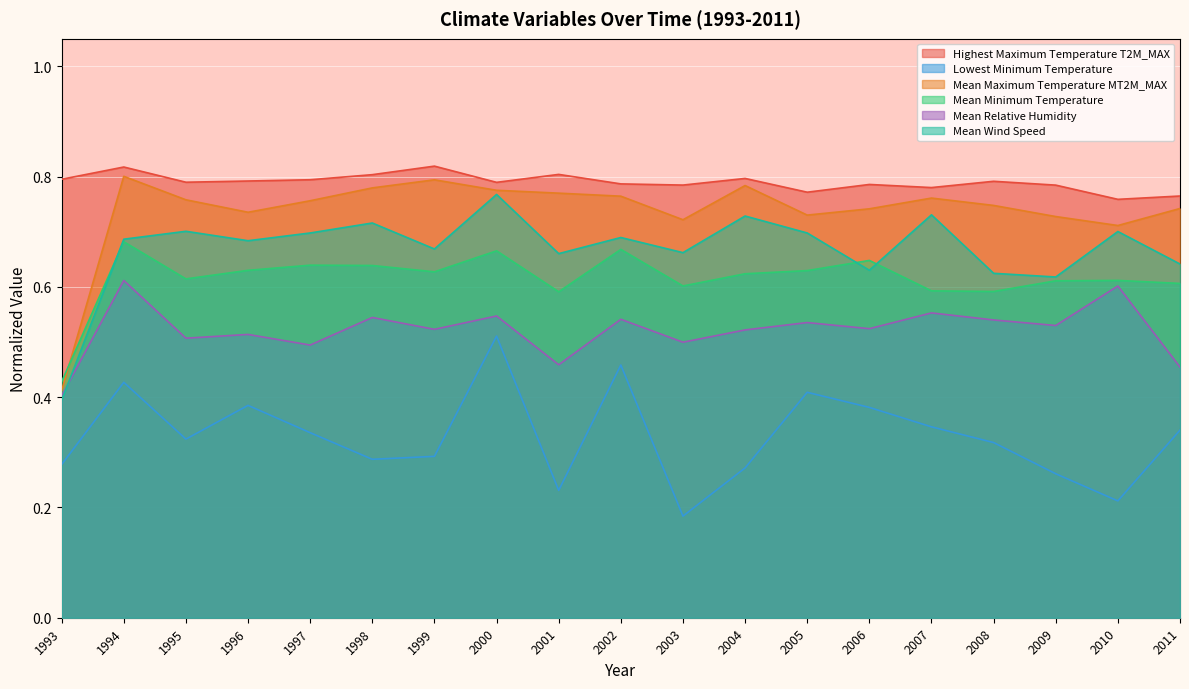

Where is Highest Maximum Temperature T2M_MAX nearest to the value 0?

2010